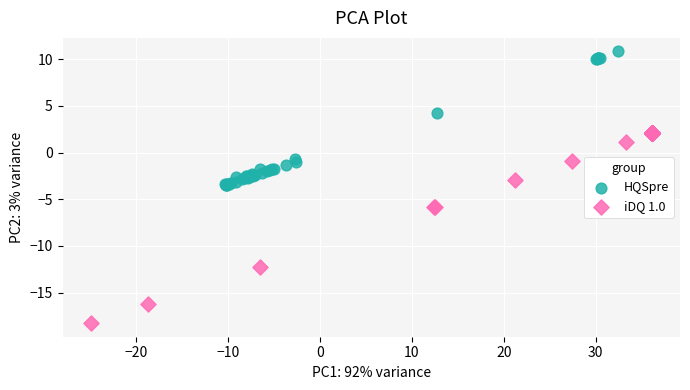

Which series contains the highest Y value?

HQSpre